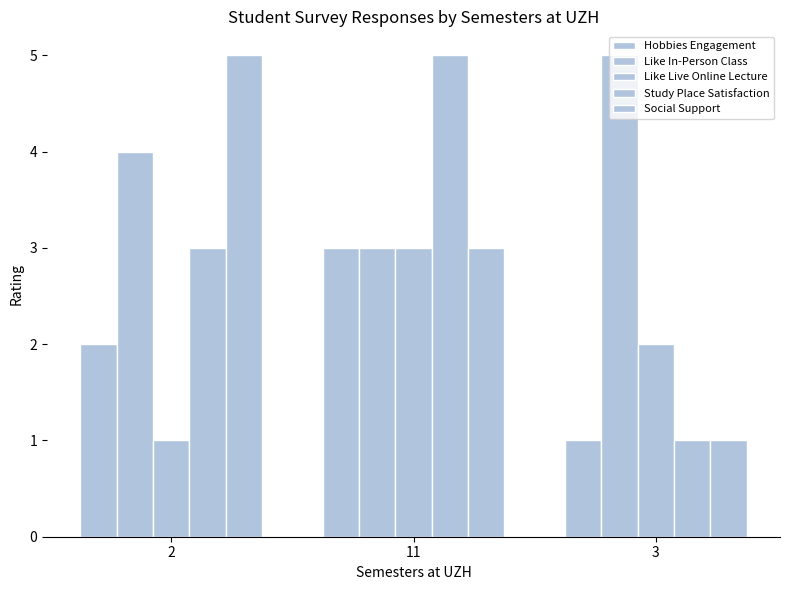

Which category has the highest value across all series?

3